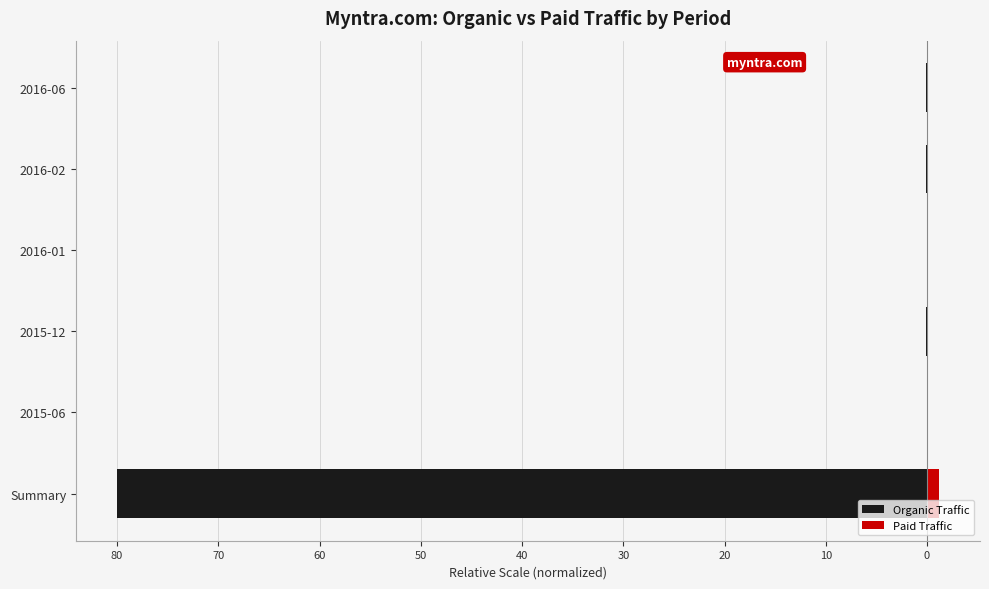

What is the sum of all Organic Traffic values?

-80.3